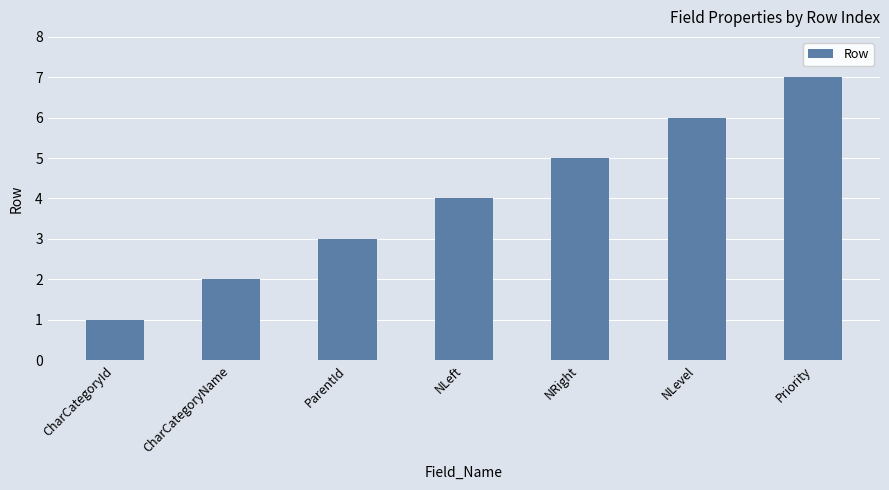

What is the difference between the values at ParentId and CharCategoryName?

1